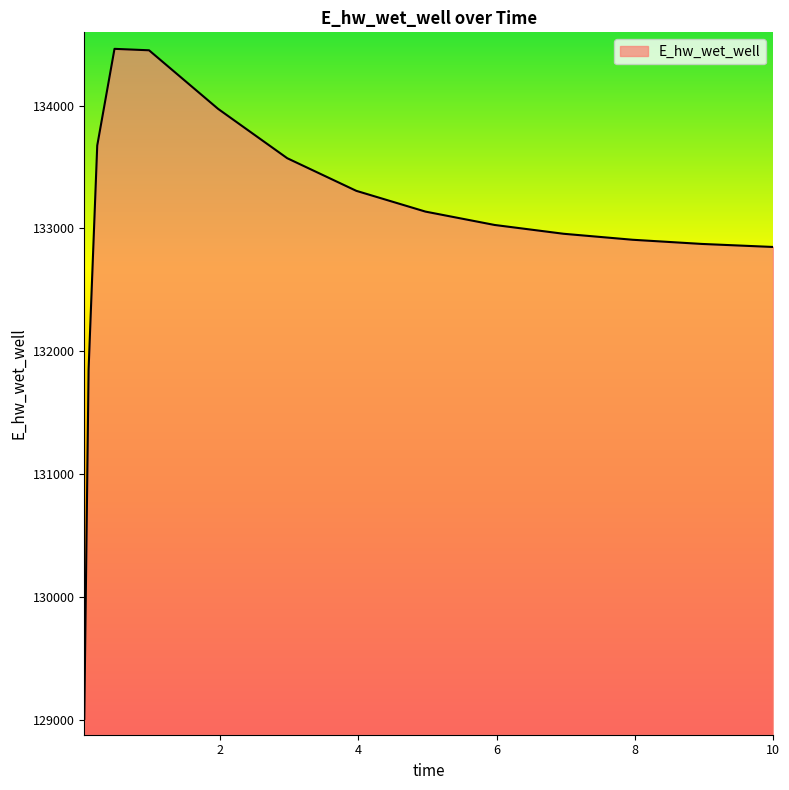

What is the greatest value displayed?

134462.2